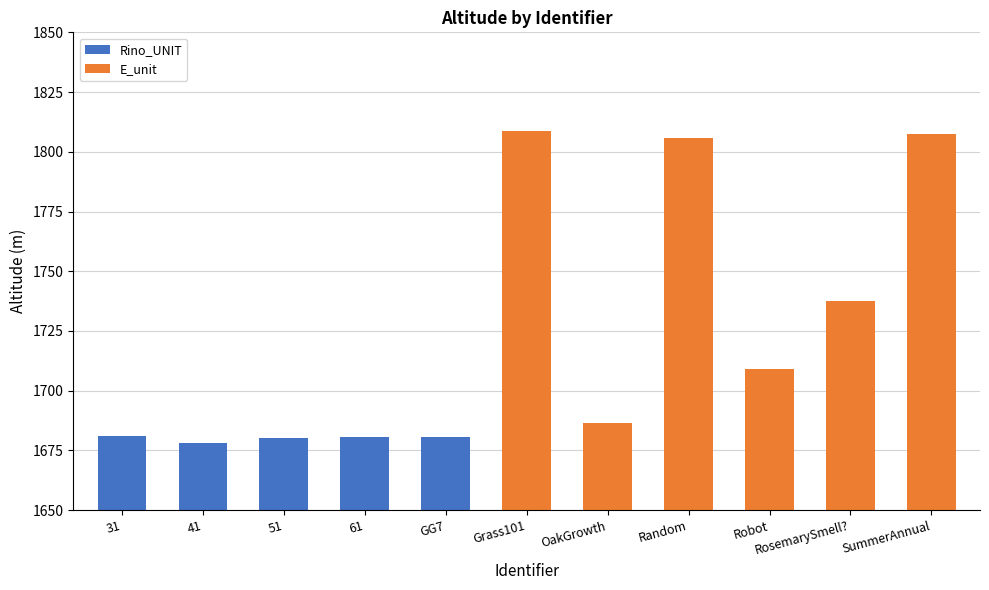

List the labels in order of value, smallest first.

41, 51, GG7, 61, 31, OakGrowth, Robot, RosemarySmell?, Random, SummerAnnual, Grass101